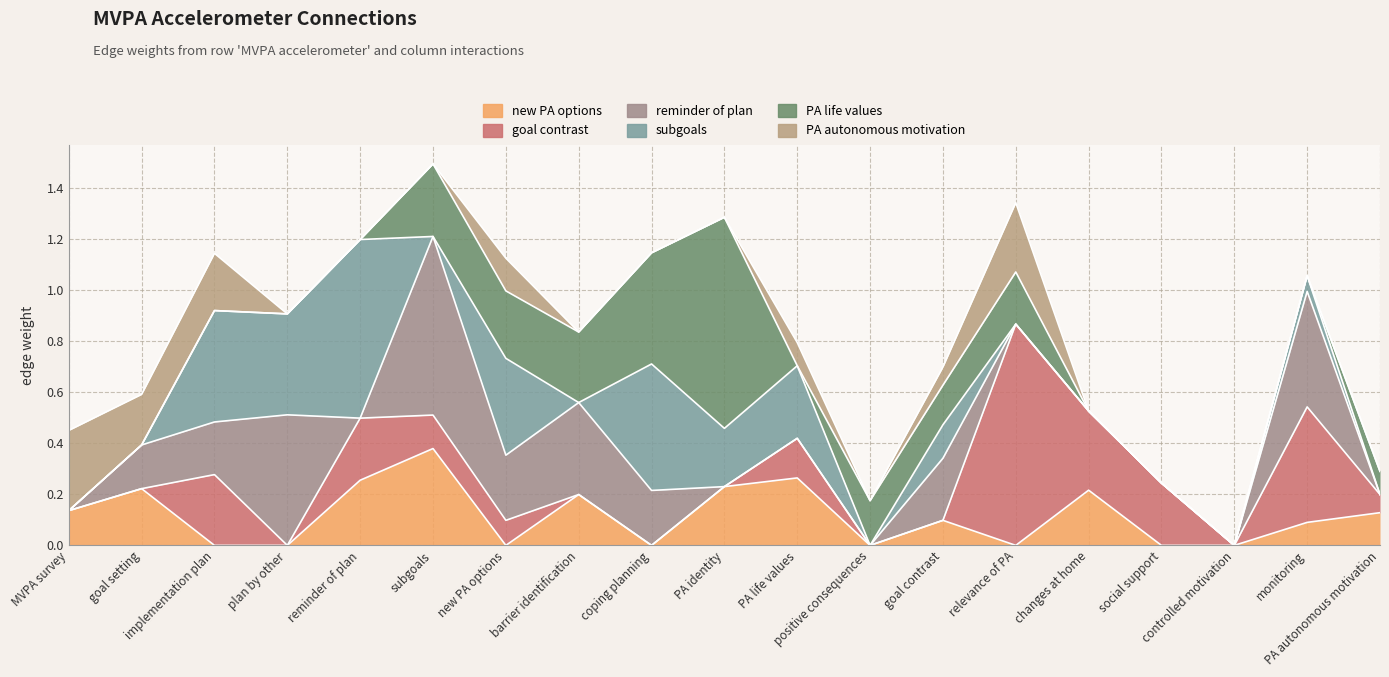

Is it true that subgoals equals 0.3 at goal setting?

False